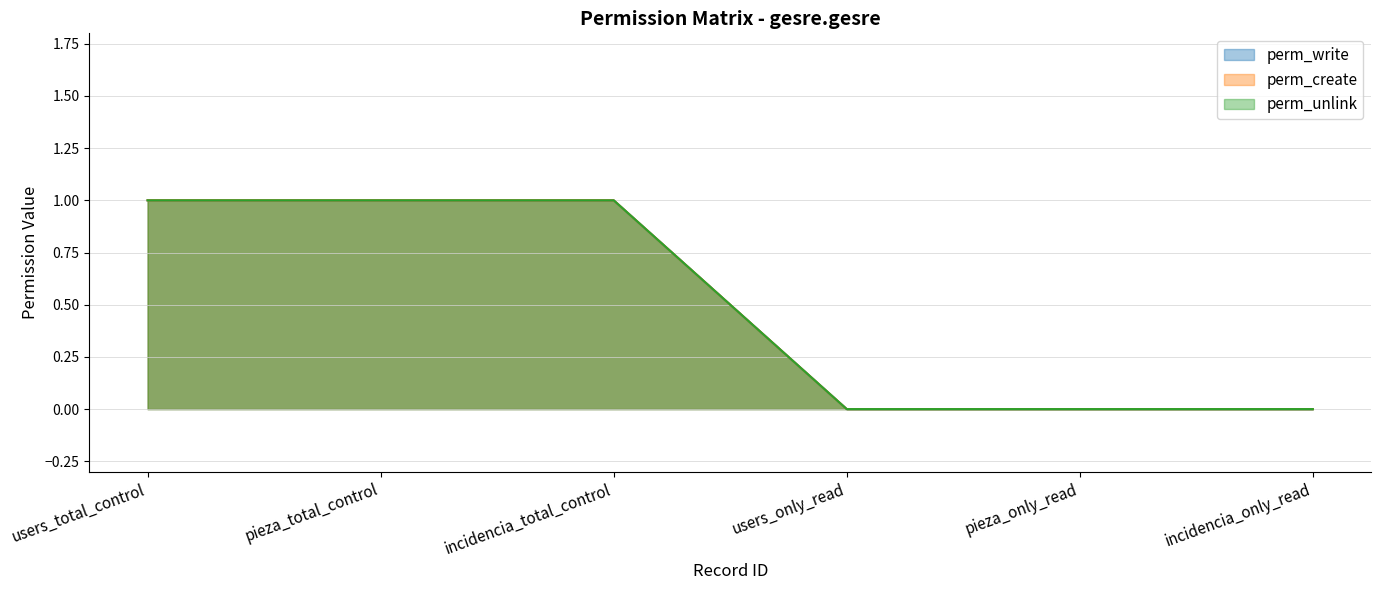

Reading right to left, transcribe all the data shown in this chart.

perm_write: 0	0	0	1	1	1
perm_create: 0	0	0	1	1	1
perm_unlink: 0	0	0	1	1	1